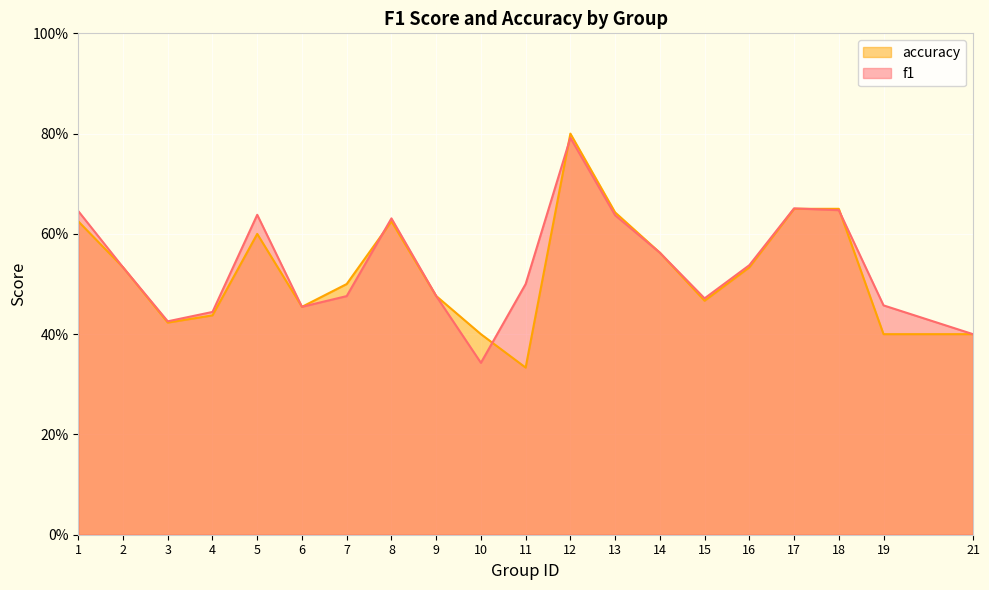

Reading left to right, what are all the values shown in this chart?

f1: 1=0.6	2=0.5	3=0.4	4=0.4	5=0.6	6=0.5	7=0.5	8=0.6	9=0.5	10=0.3	11=0.5	12=0.8	13=0.6	14=0.6	15=0.5	16=0.5	17=0.7	18=0.6	19=0.5	21=0.4
accuracy: 1=0.6	2=0.5	3=0.4	4=0.4	5=0.6	6=0.5	7=0.5	8=0.6	9=0.5	10=0.4	11=0.3	12=0.8	13=0.6	14=0.6	15=0.5	16=0.5	17=0.7	18=0.7	19=0.4	21=0.4